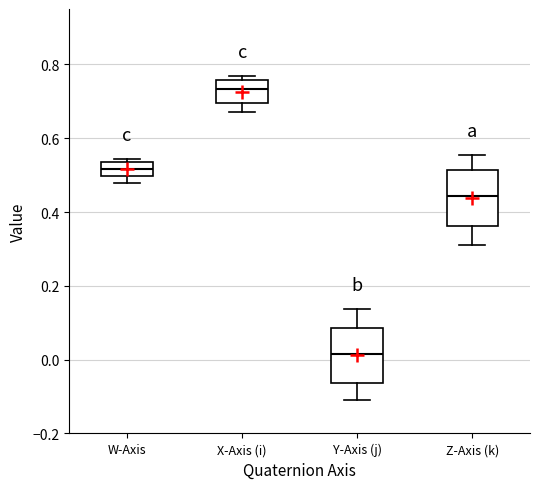

Reading left to right, transcribe this box plot: for each box, give where its median line is, the range the box spans, and where its two whiskers end, as read against the y-axis. The values are not printed on the chart, so give them approximately, as read against the axis.

W-Axis: median 0.52, box 0.50 to 0.54, whiskers 0.48 to 0.54 (just above the box's upper edge)
X-Axis (i): median 0.74, box 0.70 to 0.76, whiskers 0.68 to 0.76 (just above the box's upper edge)
Y-Axis (j): median 0.02, box -0.06 to 0.08, whiskers -0.10 to 0.14
Z-Axis (k): median 0.44, box 0.36 to 0.52, whiskers 0.32 to 0.56